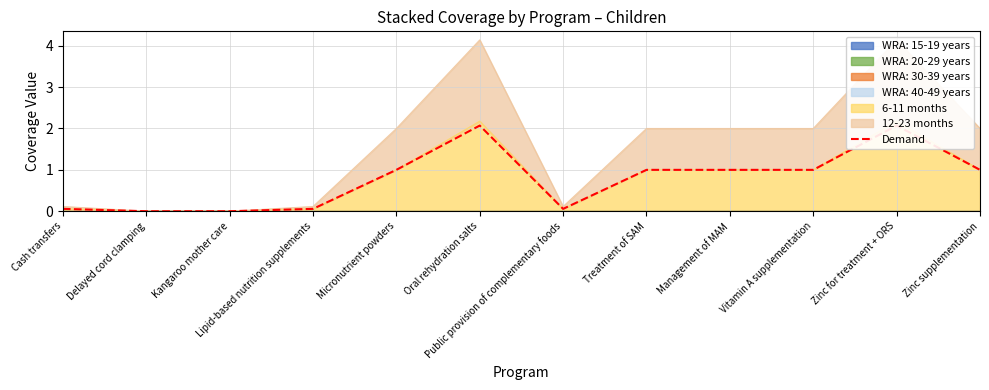

The chart shows a value of 0.1 at Lipid-based nutrition supplements. True or false?

True